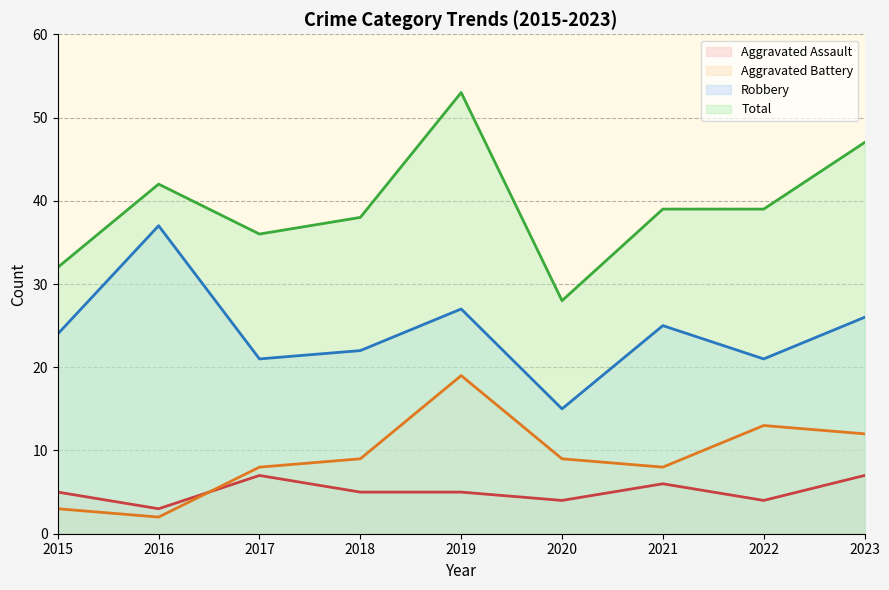

What is the sum of all Robbery values?

218